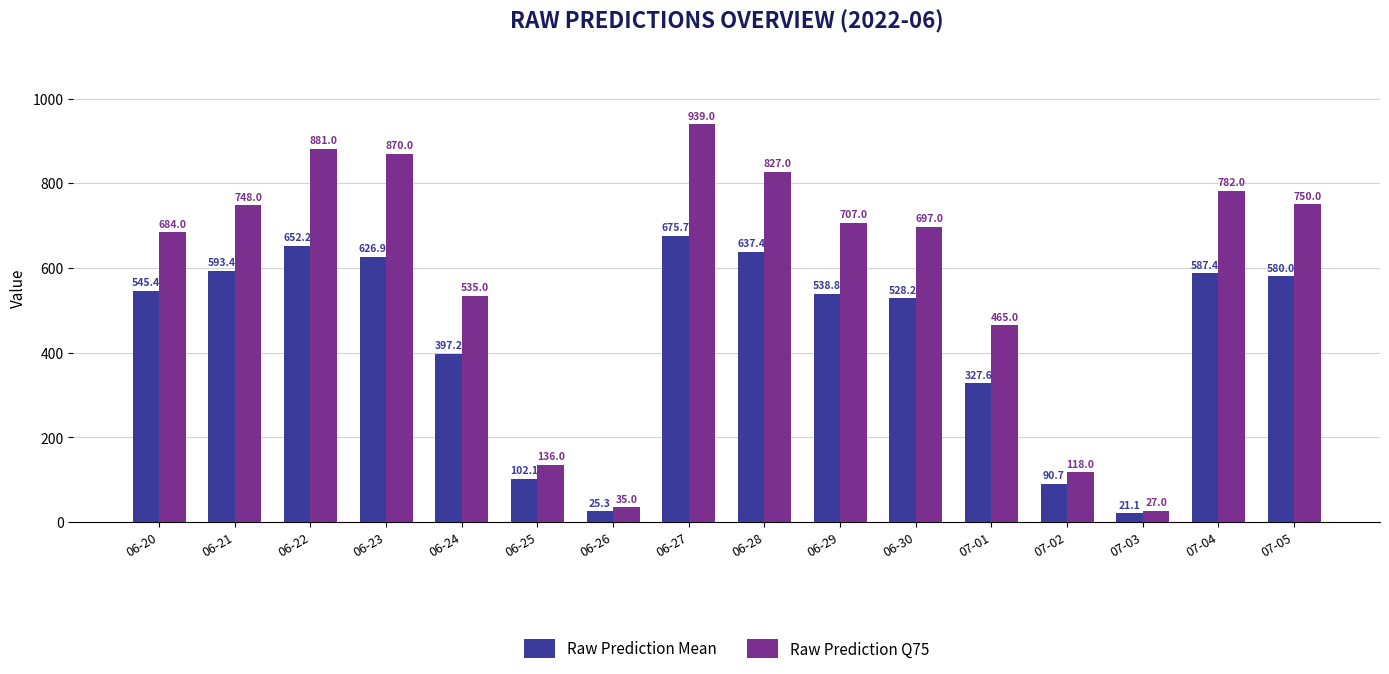

Reading left to right, what are all the values shown in this chart?

Raw Prediction Mean: 06-20=545.4	06-21=593.4	06-22=652.2	06-23=626.9	06-24=397.2	06-25=102.1	06-26=25.3	06-27=675.7	06-28=637.4	06-29=538.8	06-30=528.2	07-01=327.6	07-02=90.7	07-03=21.1	07-04=587.4	07-05=580.0
Raw Prediction Q75: 06-20=684.0	06-21=748.0	06-22=881.0	06-23=870.0	06-24=535.0	06-25=136.0	06-26=35.0	06-27=939.0	06-28=827.0	06-29=707.0	06-30=697.0	07-01=465.0	07-02=118.0	07-03=27.0	07-04=782.0	07-05=750.0